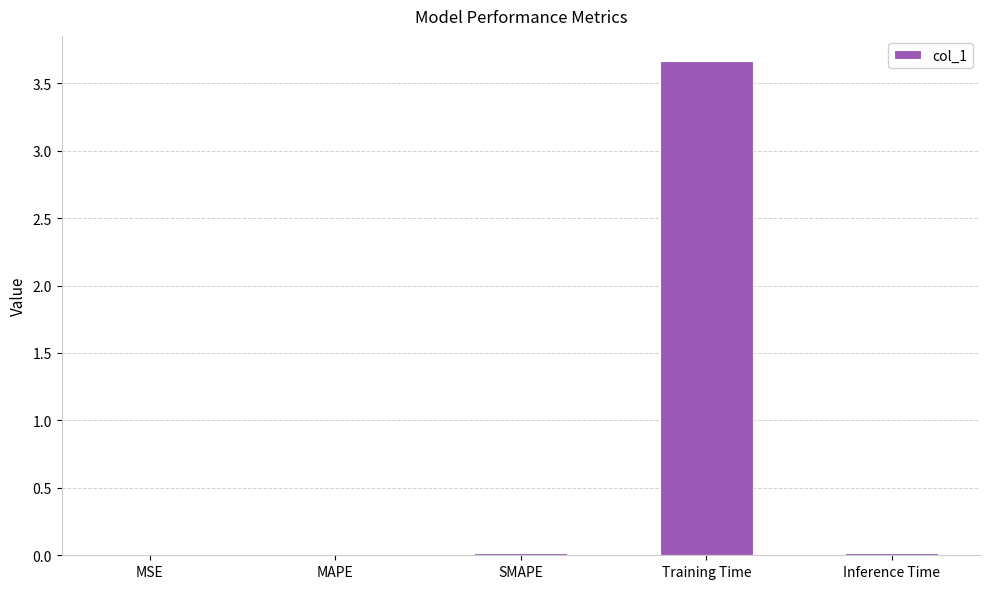

What is the maximum value shown in the chart?

3.7